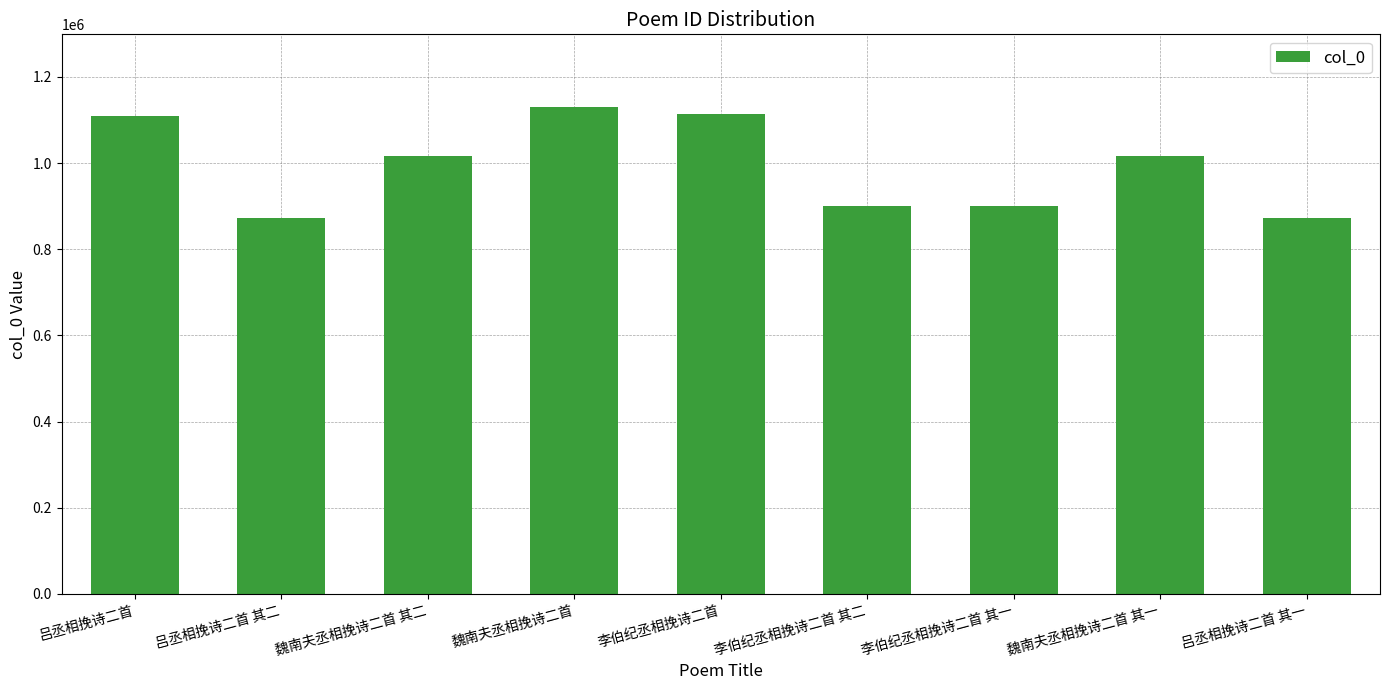

What position from the right is 吕丞相挽诗二首 其一?

1